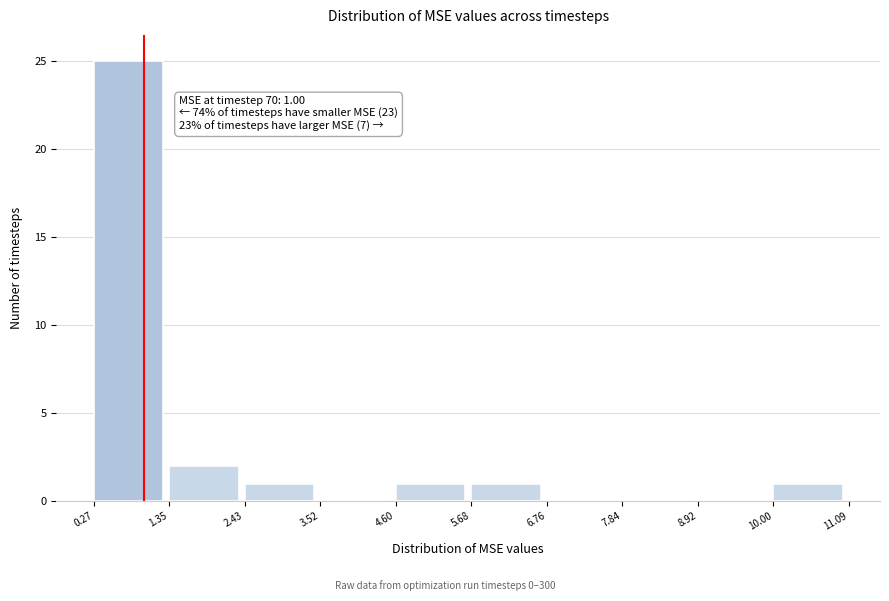

Over which range of the x-axis is the bar tallest?

0.27 to 1.35